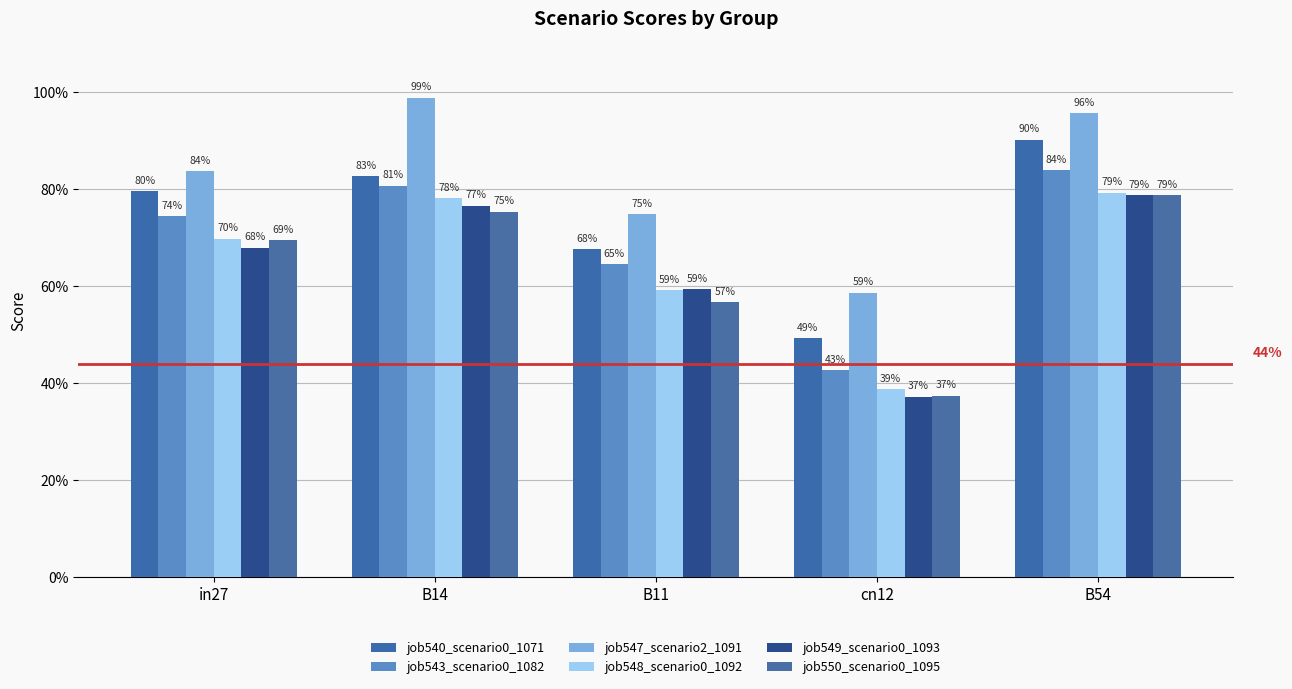

Are the bars grouped side by side (vs. stacked)?

Yes